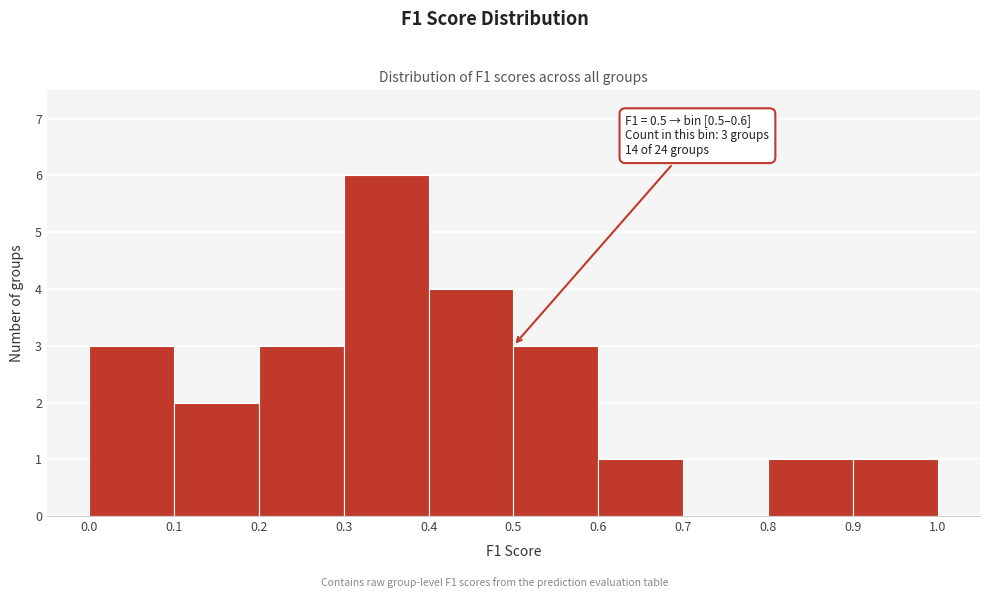

Which range on the x-axis has the tallest bar?

0.3 to 0.4